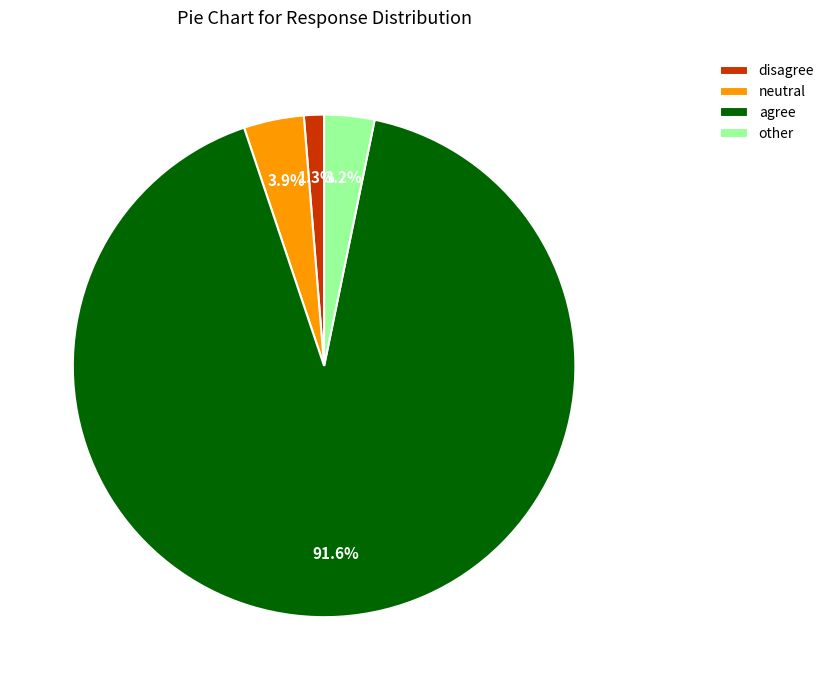

To the nearest percent, what portion does neutral represent?

4%